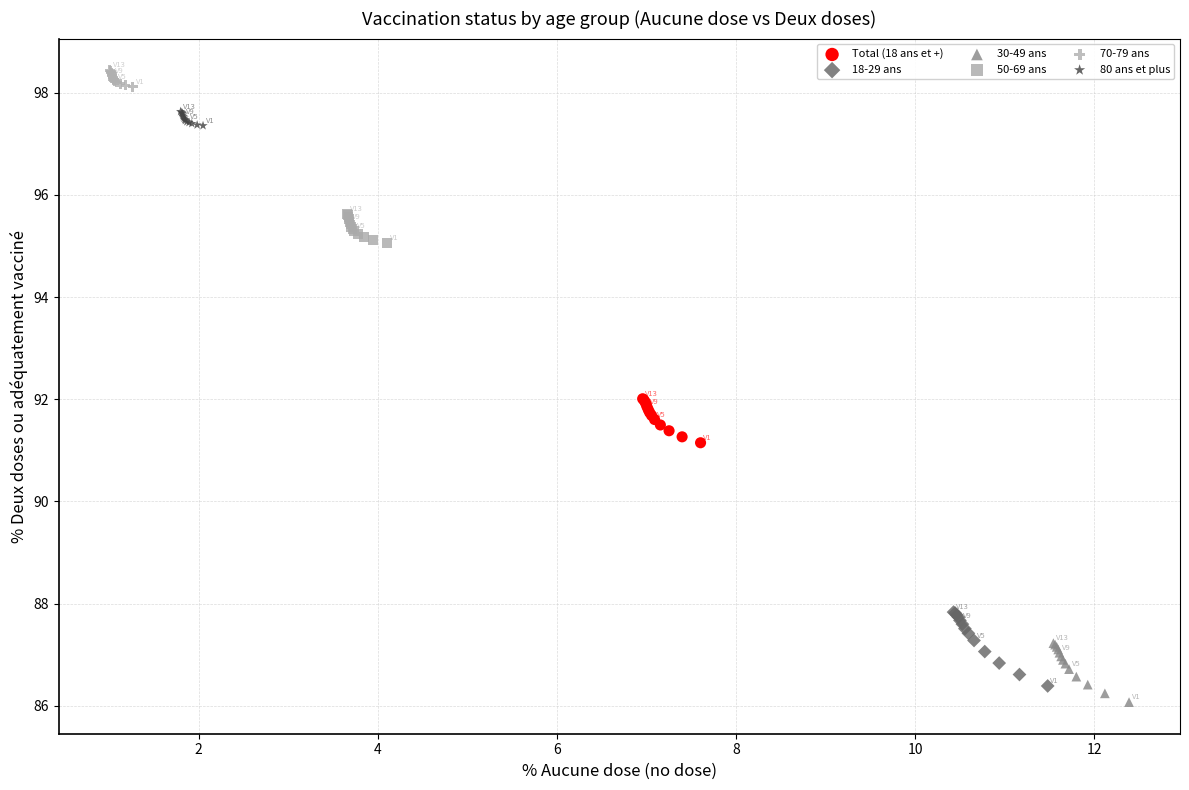

Which series has the widest spread of Y values?

18-29 ans